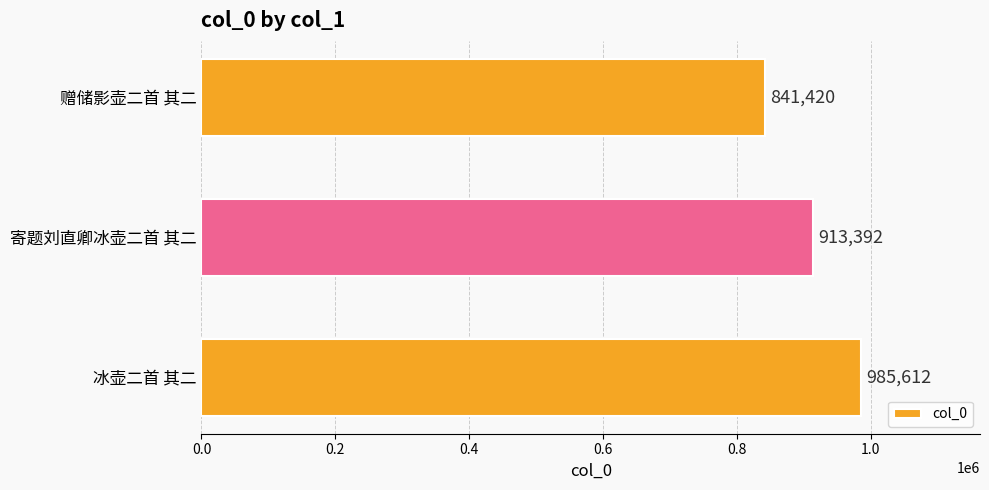

Between 寄题刘直卿冰壶二首 其二 and 冰壶二首 其二, which is larger?

冰壶二首 其二